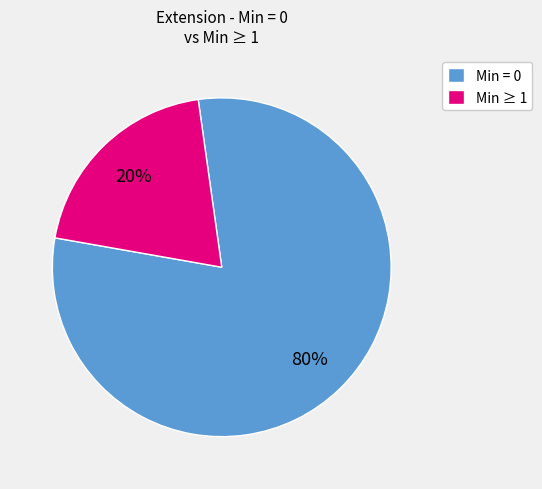

Which category has the biggest portion of the pie?

Min = 0